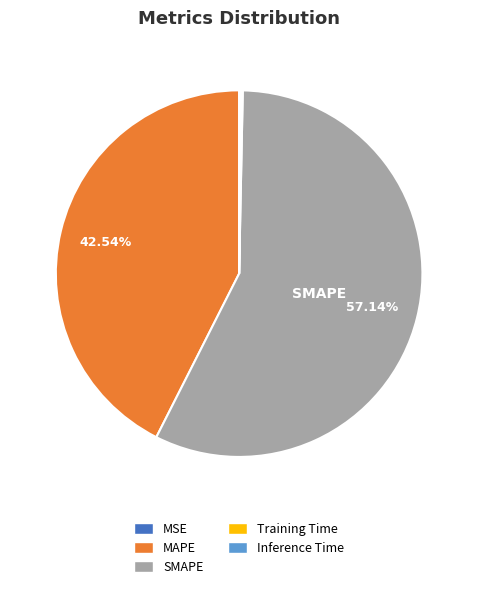

Is there a majority slice in this chart?

Yes